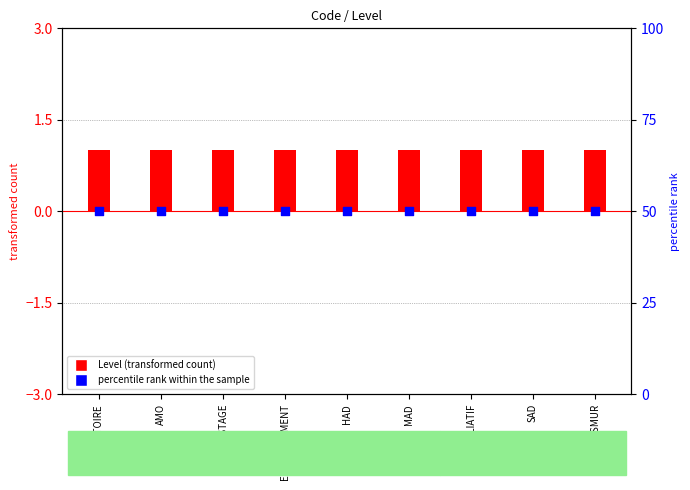

At how many categories does at least one series exceed 40?

9